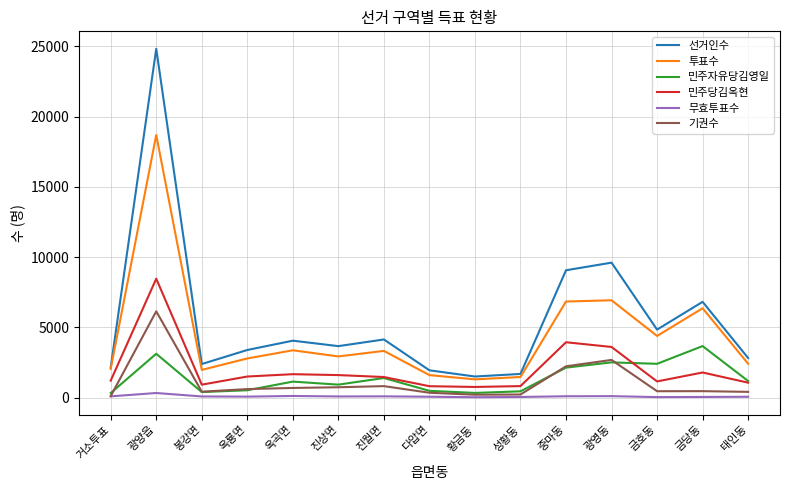

Count the number of categories in the chart.

15